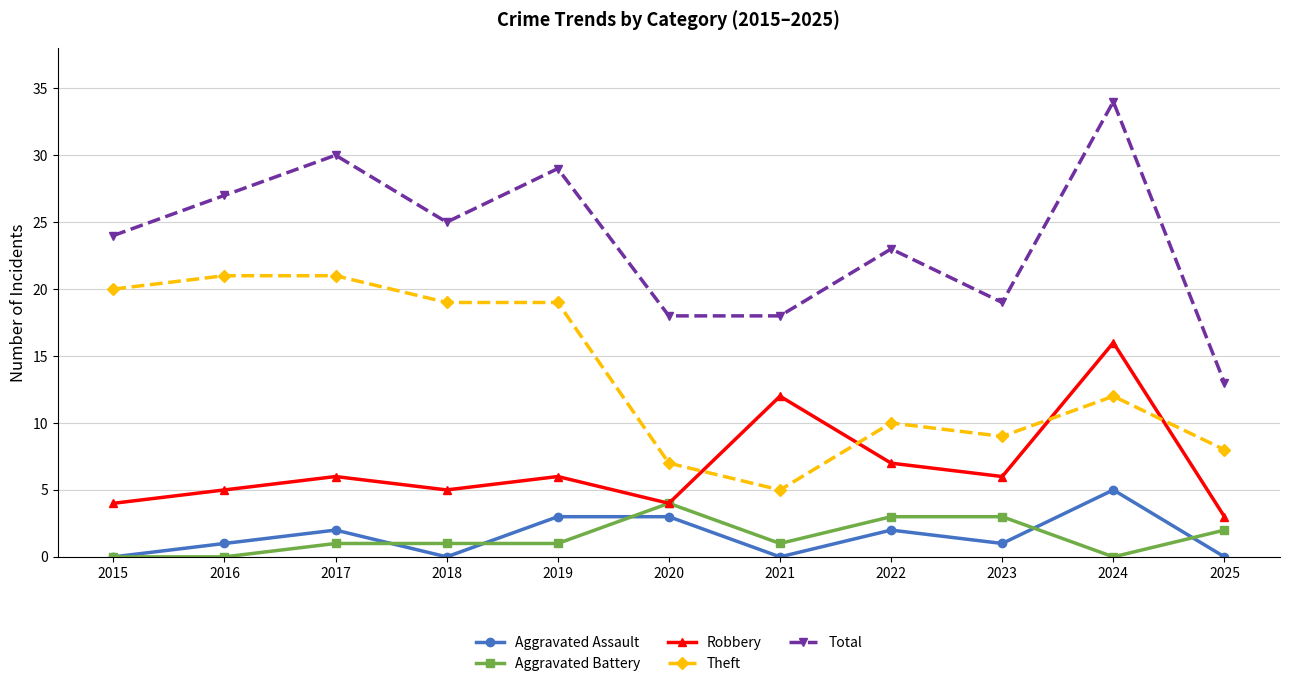

What is the minimum value for Theft?

5